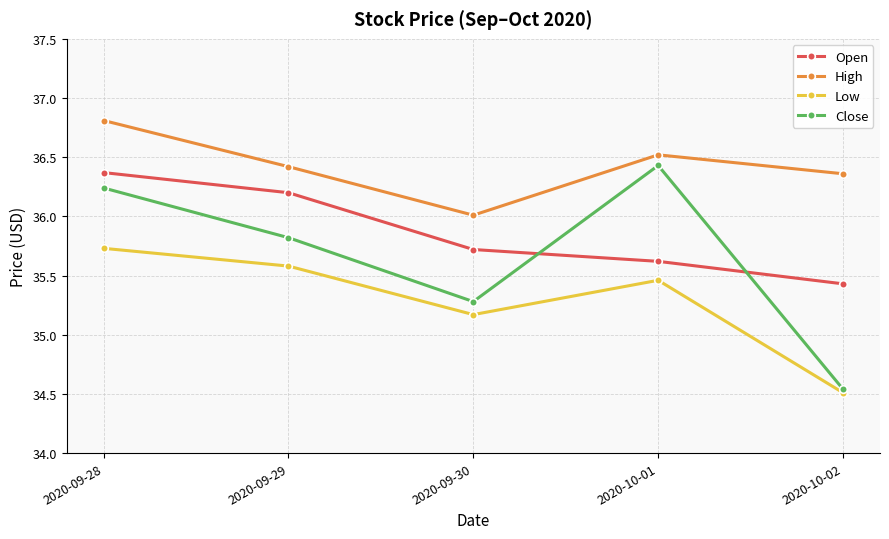

Rank the series by their average value, from lowest to highest.

Low, Close, Open, High